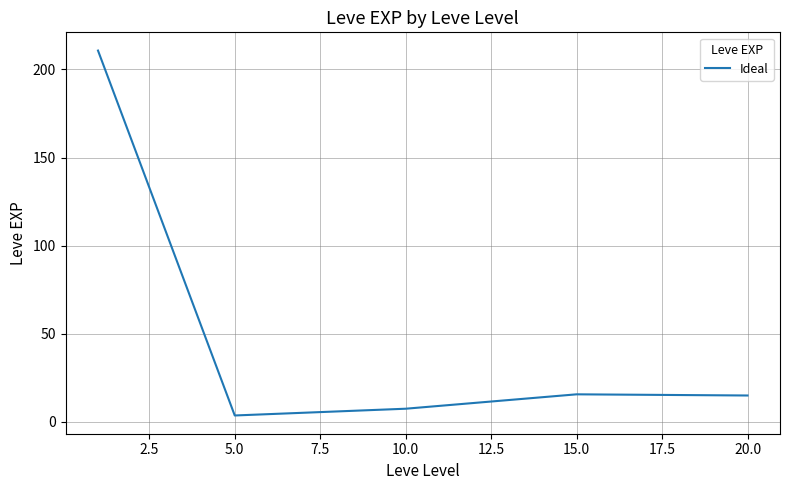

What is the maximum value shown in the chart?

210.7